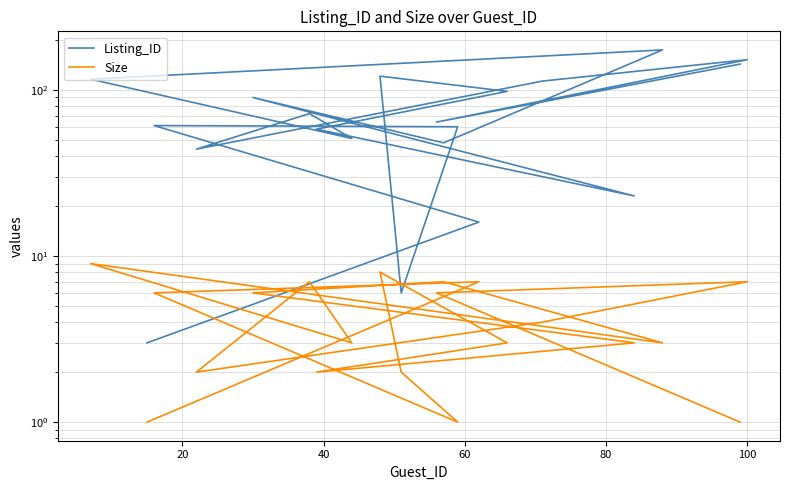

What is the label of the 6th point from the left?

100